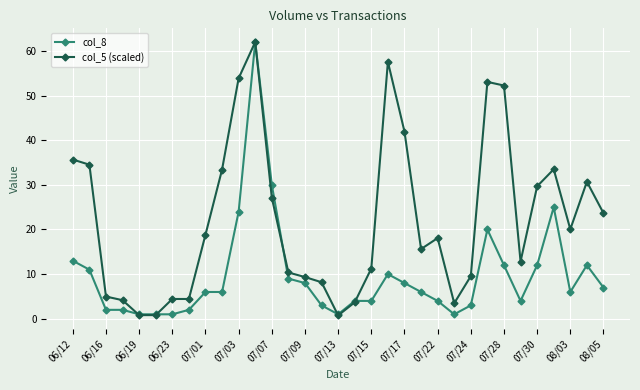

True or false: col_5 (scaled) has more than 1 points higher than both neighbors.

True